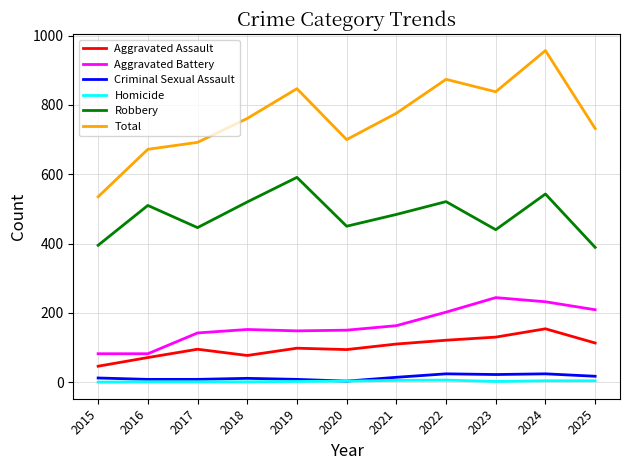

What is the total value across all series at 2015?

1070